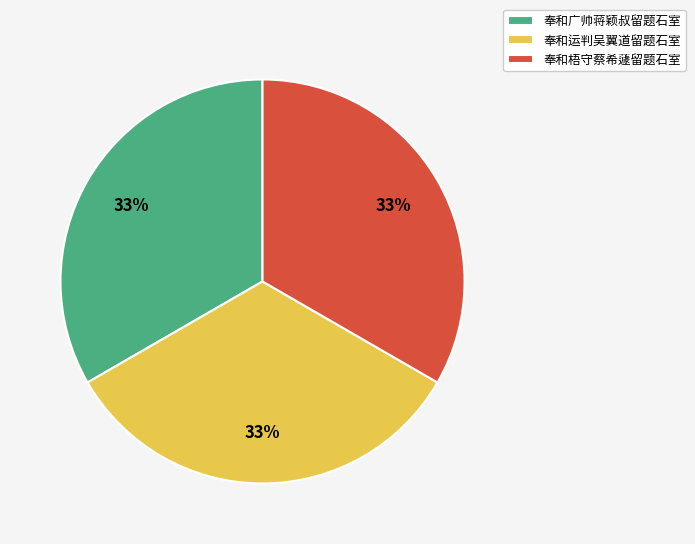

Combined, do 奉和运判吴翼道留题石室 and 奉和广帅蒋颖叔留题石室 account for over 50%?

Yes